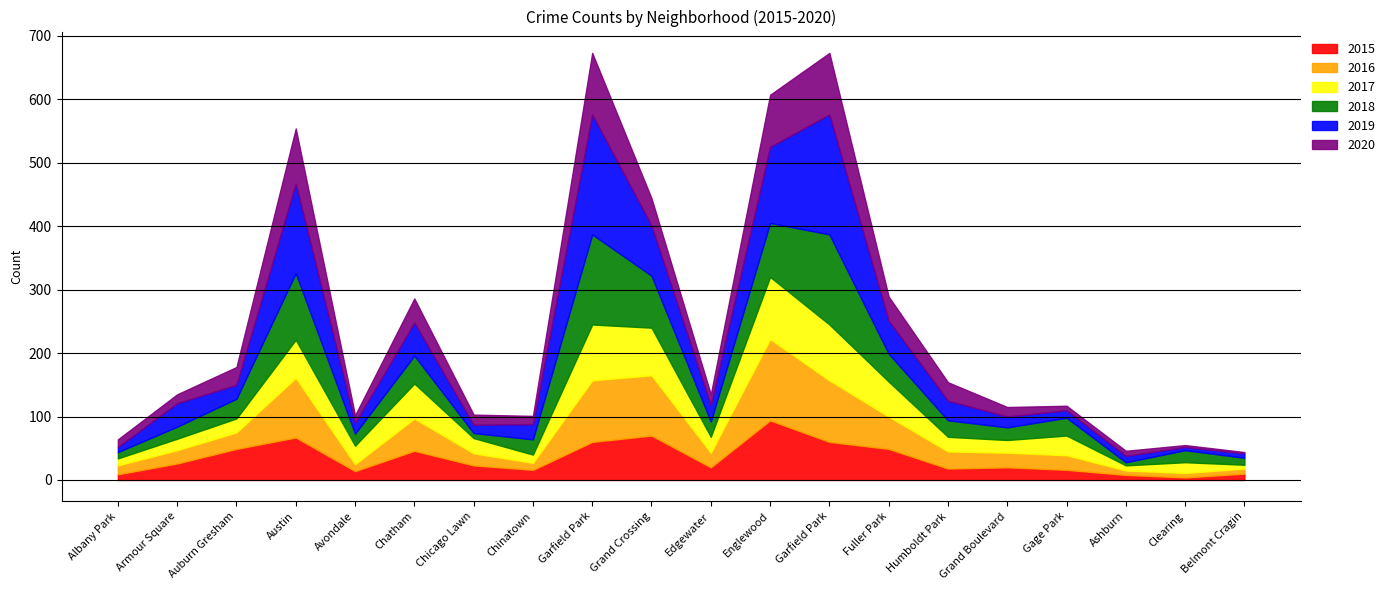

How many interior local peaks does the 2020 series have?

5